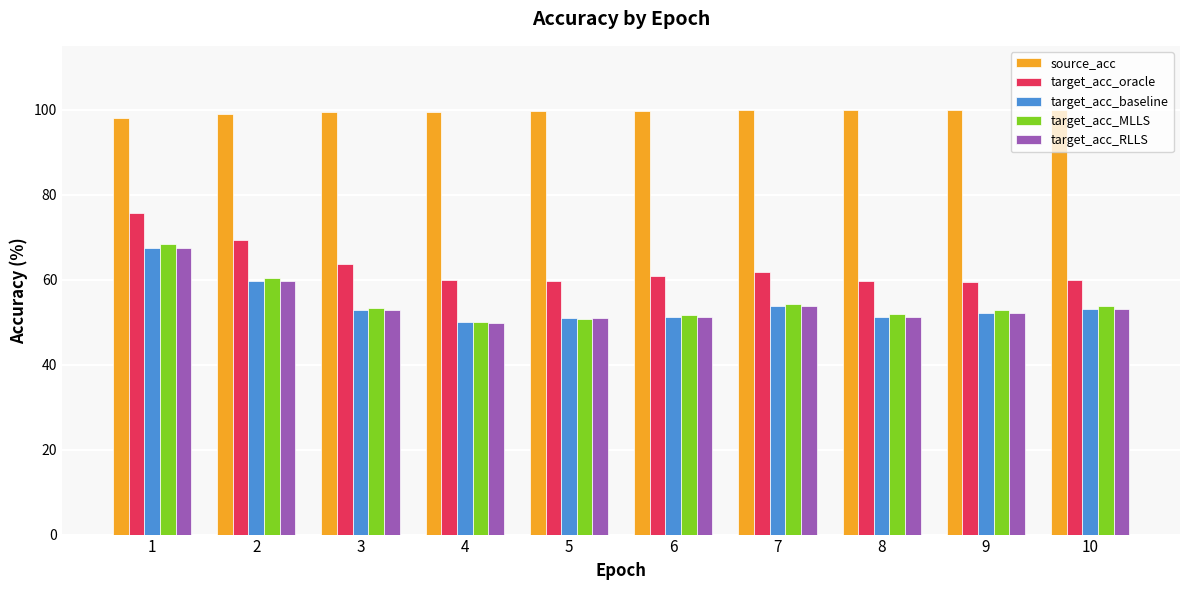

At which label does target_acc_RLLS first exceed 52?

1